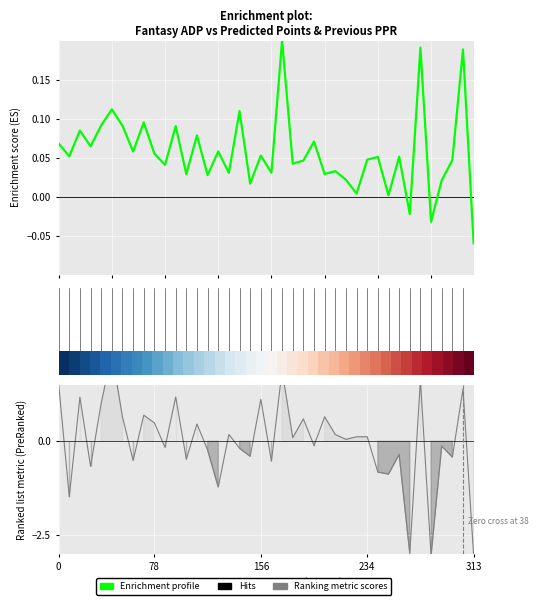

Does the chart display data point markers on the line(s)?

No